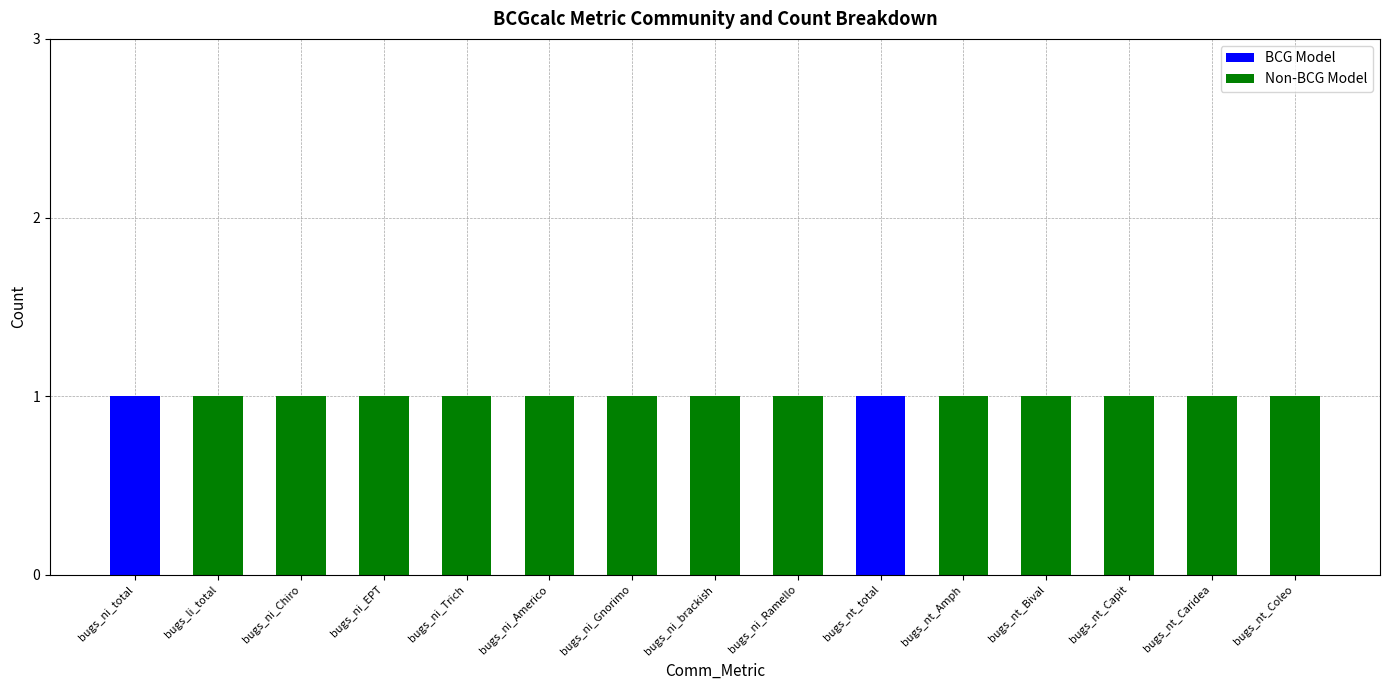

Are the bars horizontal?

No